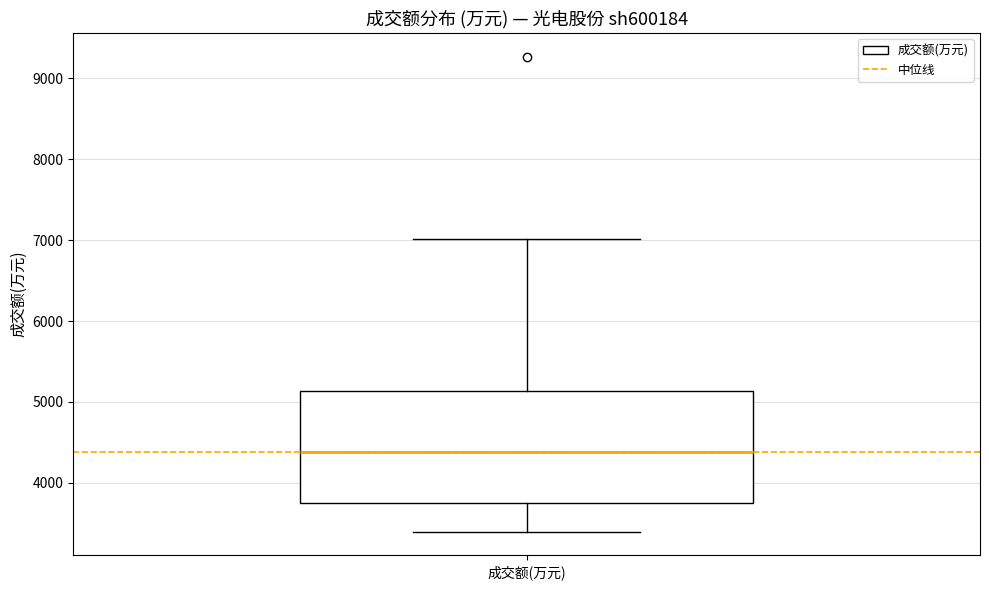

Read this box plot against the y-axis: the position of the median line, the range covered by the box, and the ends of both whiskers. The values are not printed on the chart, so give them approximately, as read against the axis.

median 4400, box 3700 to 5100, whiskers 3400 to 7000